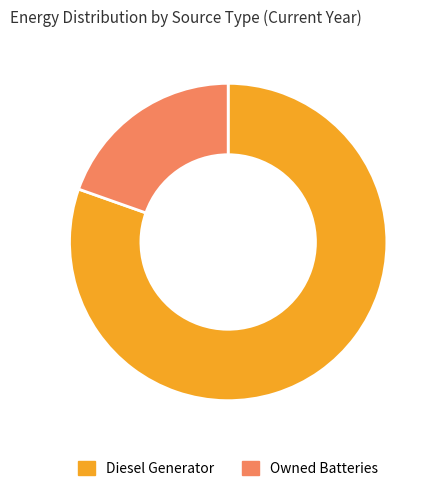

Which category has the smallest portion of the pie?

Owned Batteries